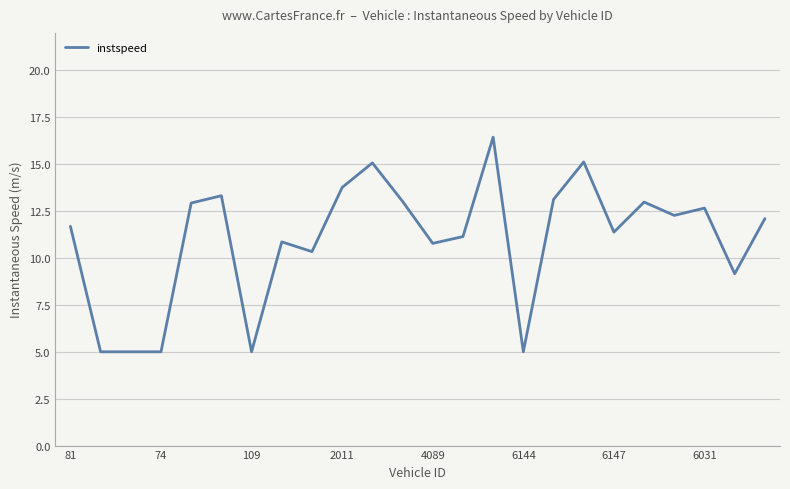

Count the number of data series in this chart.

1